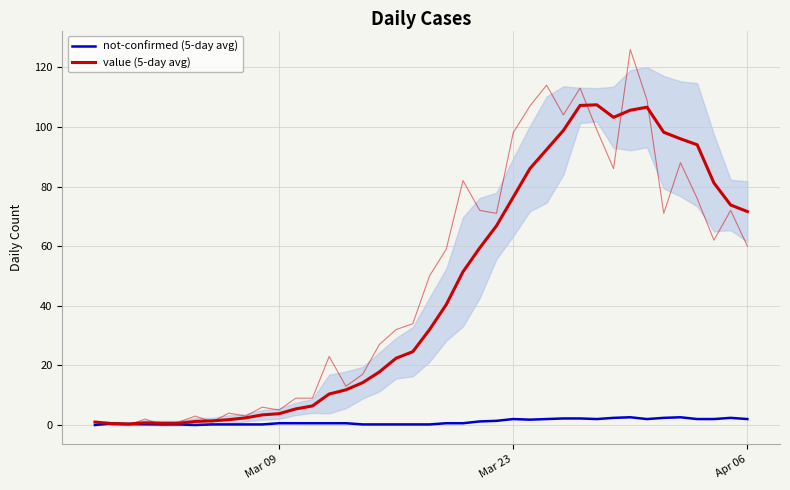

How many lines are shown in the chart?

2